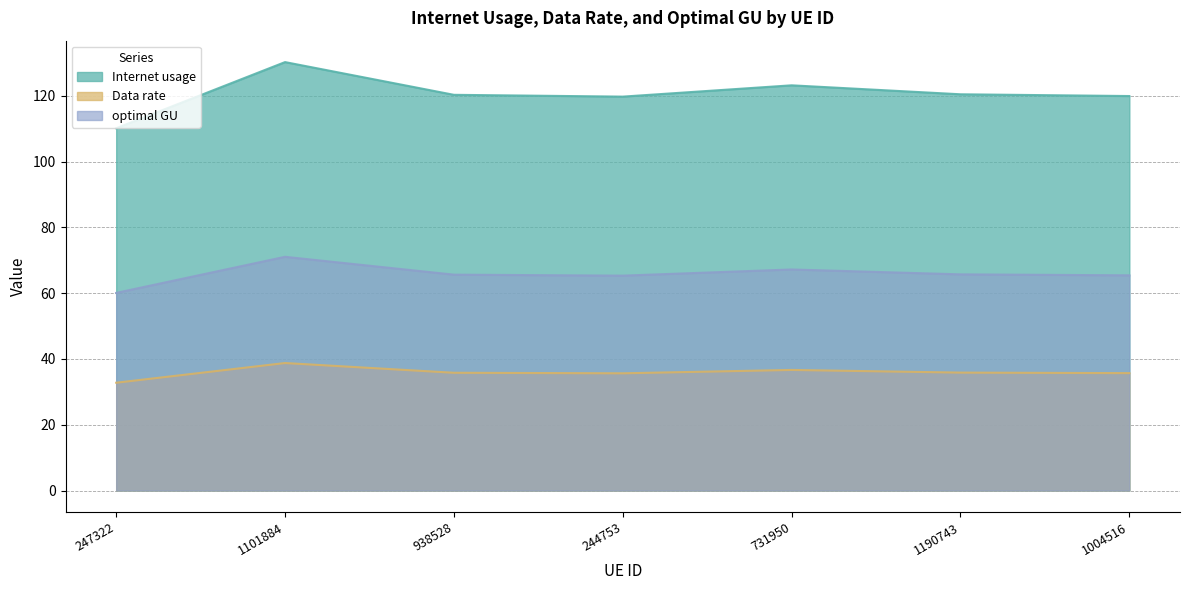

The Data rate series shows 189.9 at 244753. True or false?

False